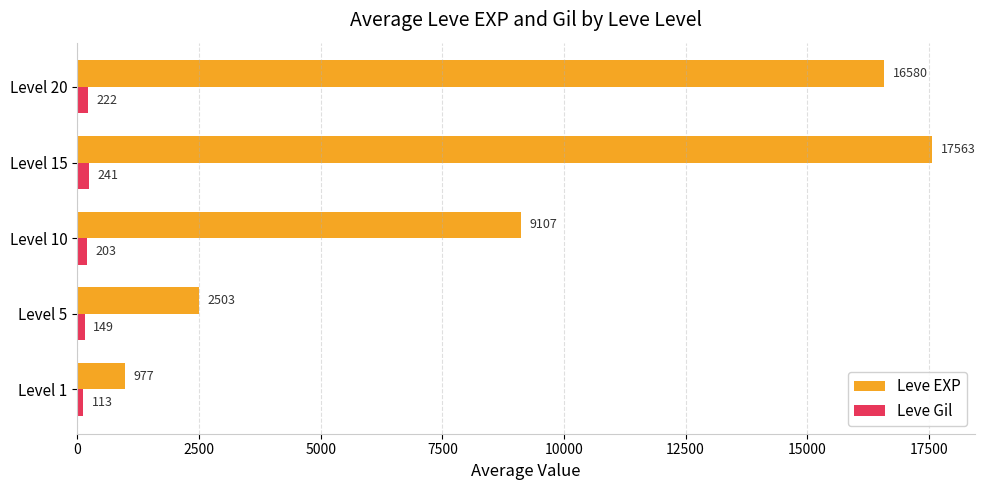

At which label is Leve EXP closest to 9270?

Level 10